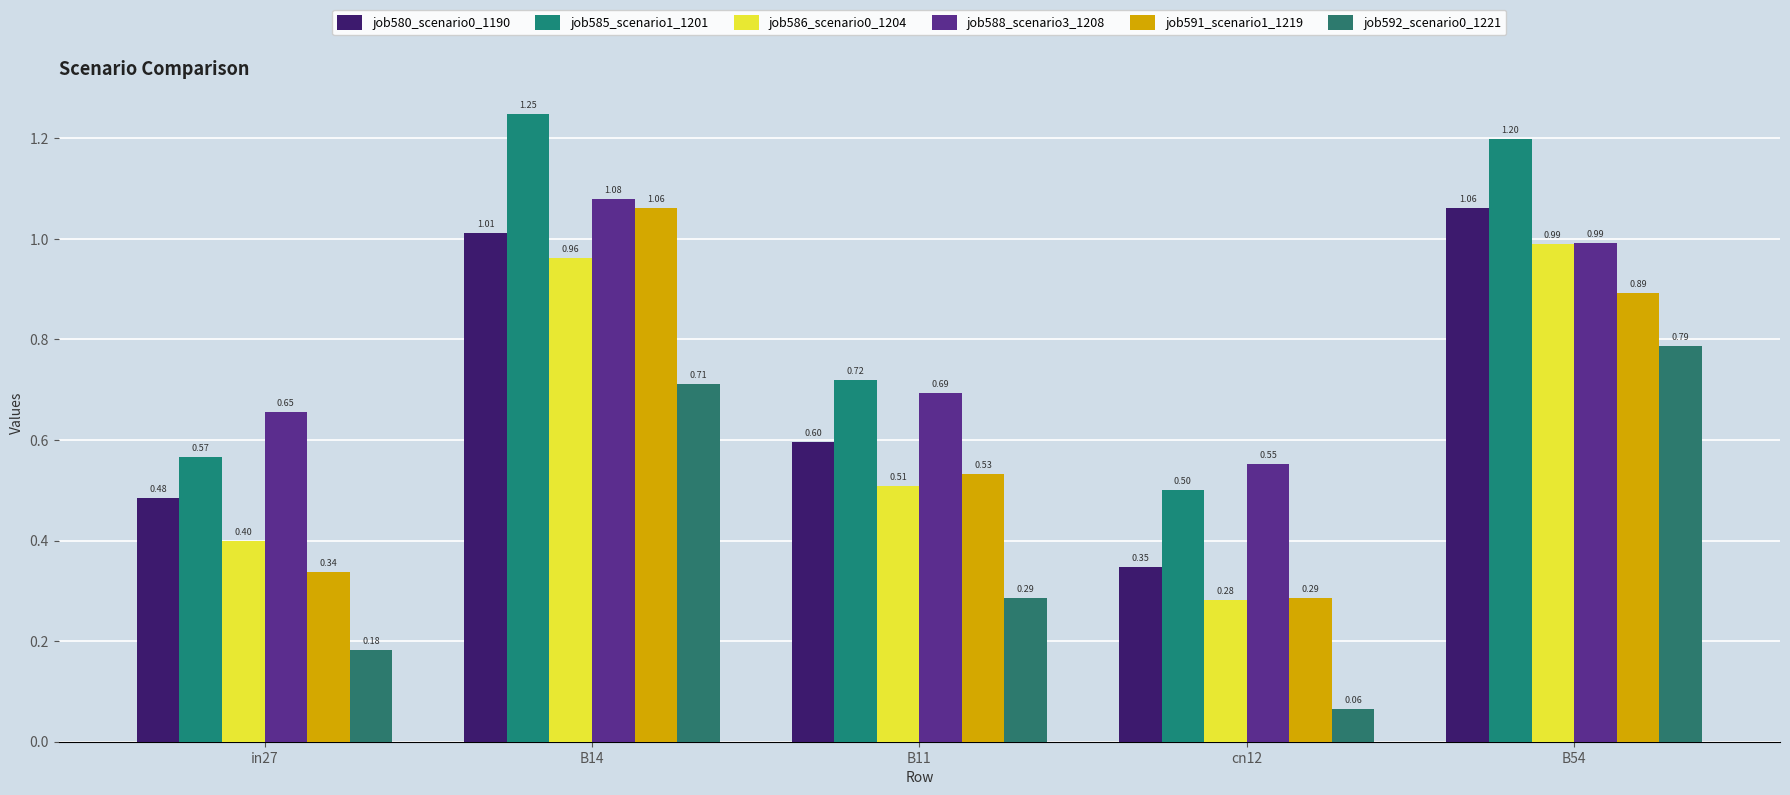

At which category is the sum across all series the highest?

B14